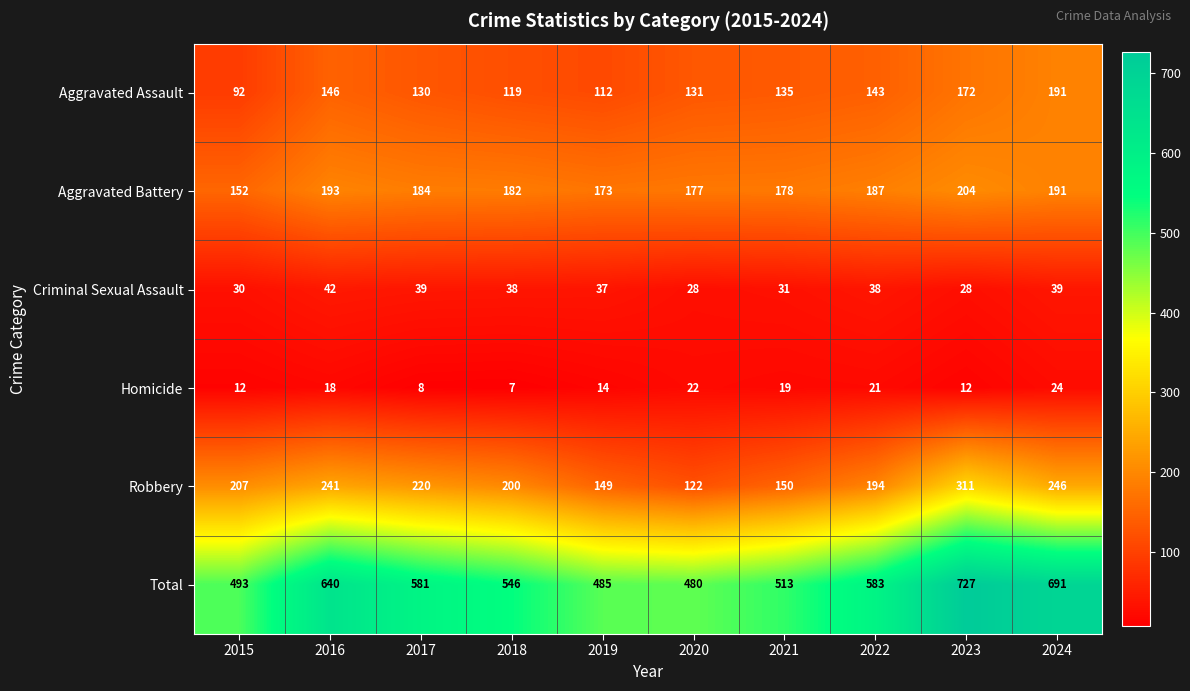

What is the approximate value of Criminal Sexual Assault at 2019?

37